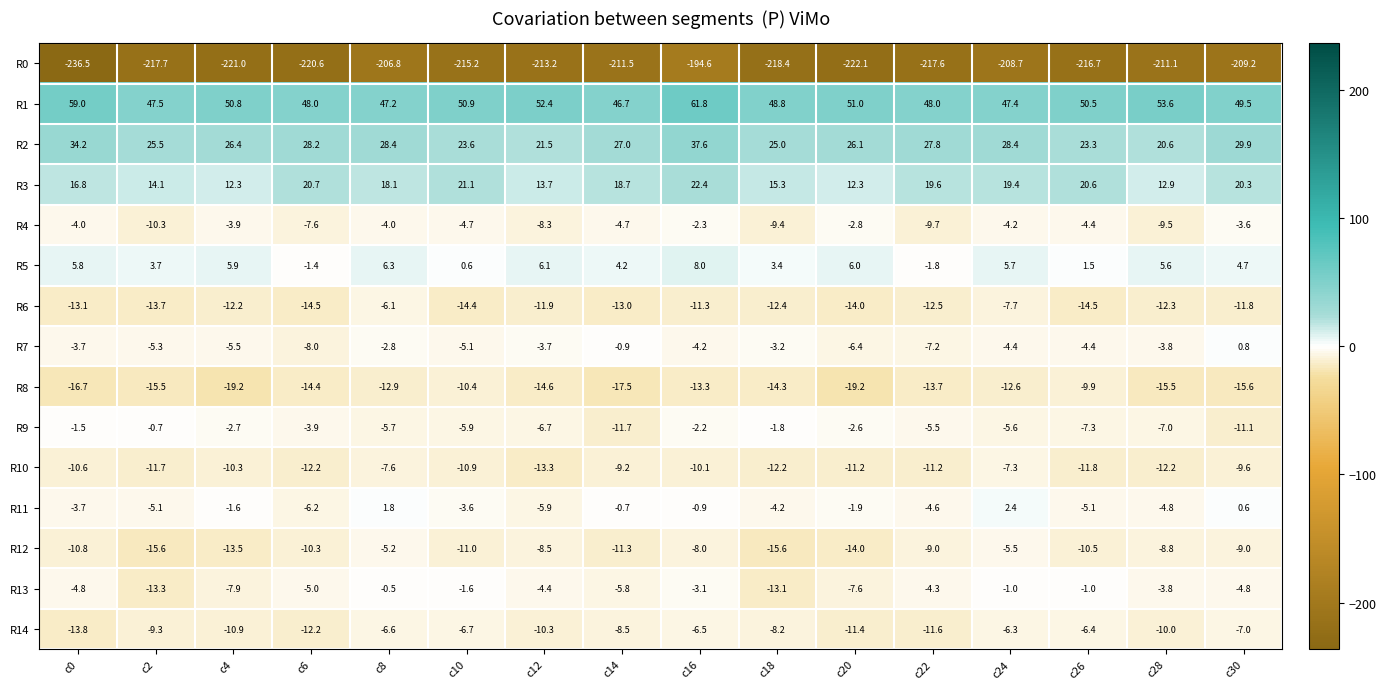

Between c20 and c24, which series saw the biggest shift?

R0